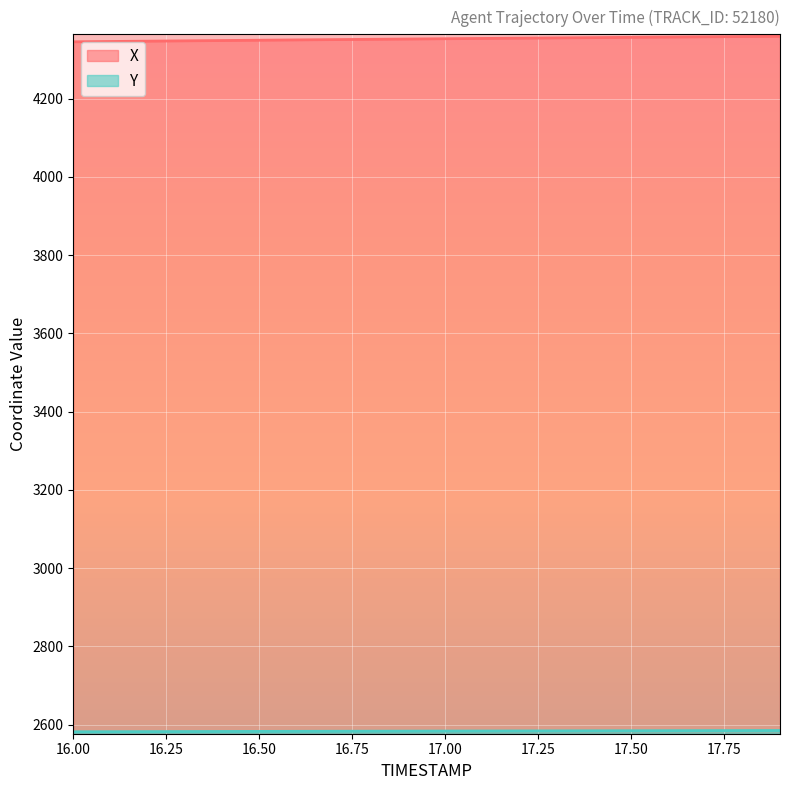

Reading left to right, list all the values displayed in this chart.

X: 4345.4	4346.3	4347.1	4347.9	4348.7	4349.5	4350.3	4351.1	4351.8	4352.6	4353.3	4354.0	4354.8	4355.5	4356.2	4356.9	4357.6	4358.2	4358.9	4359.6
Y: 2581.9	2582.1	2582.3	2582.5	2582.7	2582.8	2583.0	2583.2	2583.4	2583.5	2583.7	2583.9	2584.1	2584.2	2584.4	2584.5	2584.7	2584.8	2585.0	2585.2